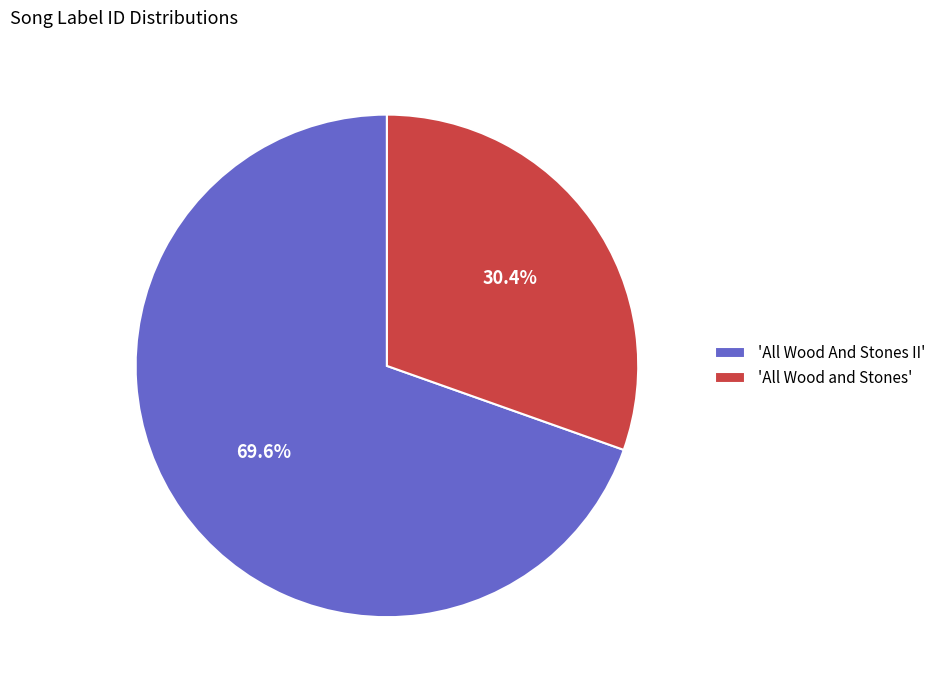

Which has a higher value, 'All Wood And Stones II' or 'All Wood and Stones'?

'All Wood And Stones II'